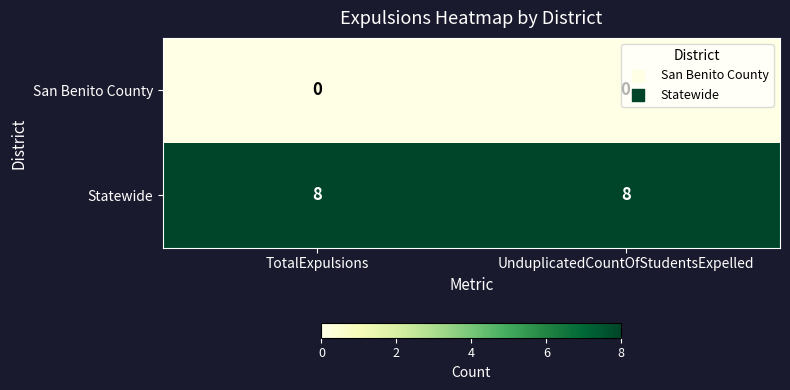

What is the spread (max minus min) of values at TotalExpulsions?

8